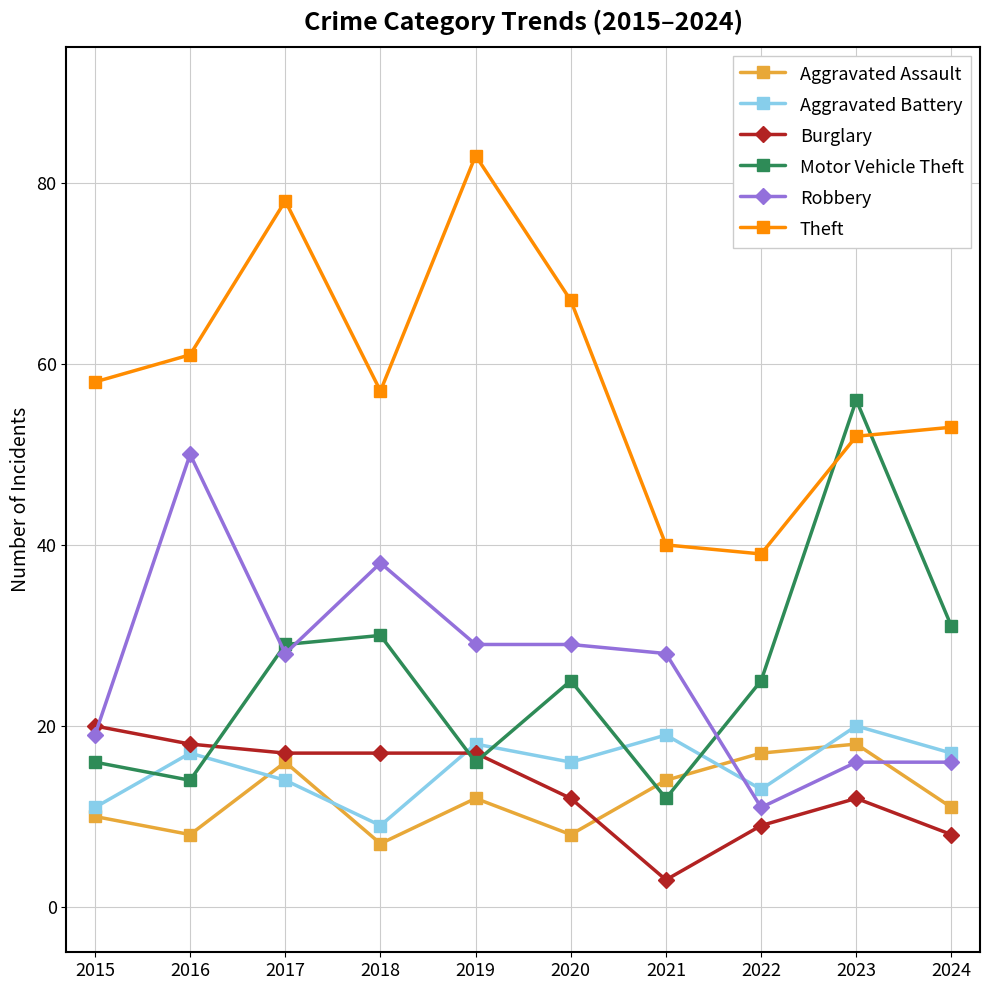

Which series changed the most between 2015 and 2018?

Robbery